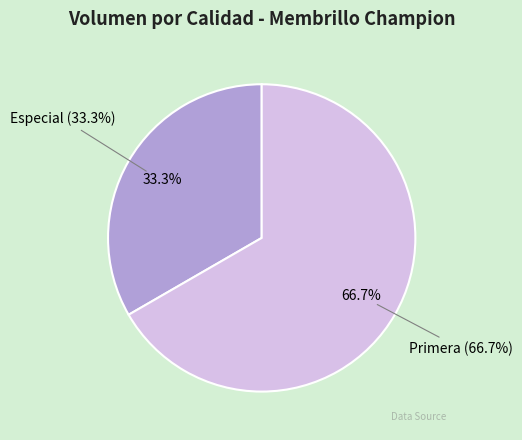

Rank the categories by value from highest to lowest.

Primera, Especial